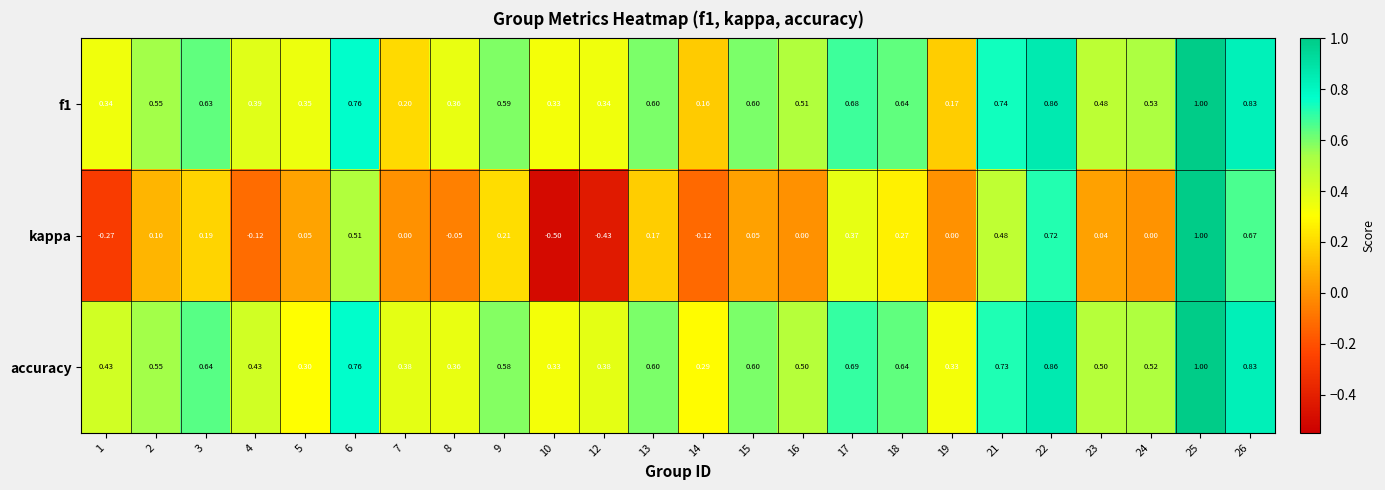

Which series has the largest range (max minus min)?

kappa